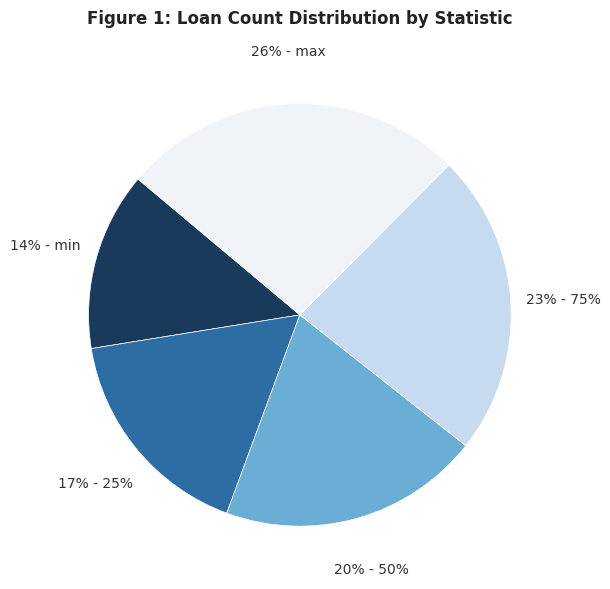

To the nearest percent, what is the average slice percentage?

20%